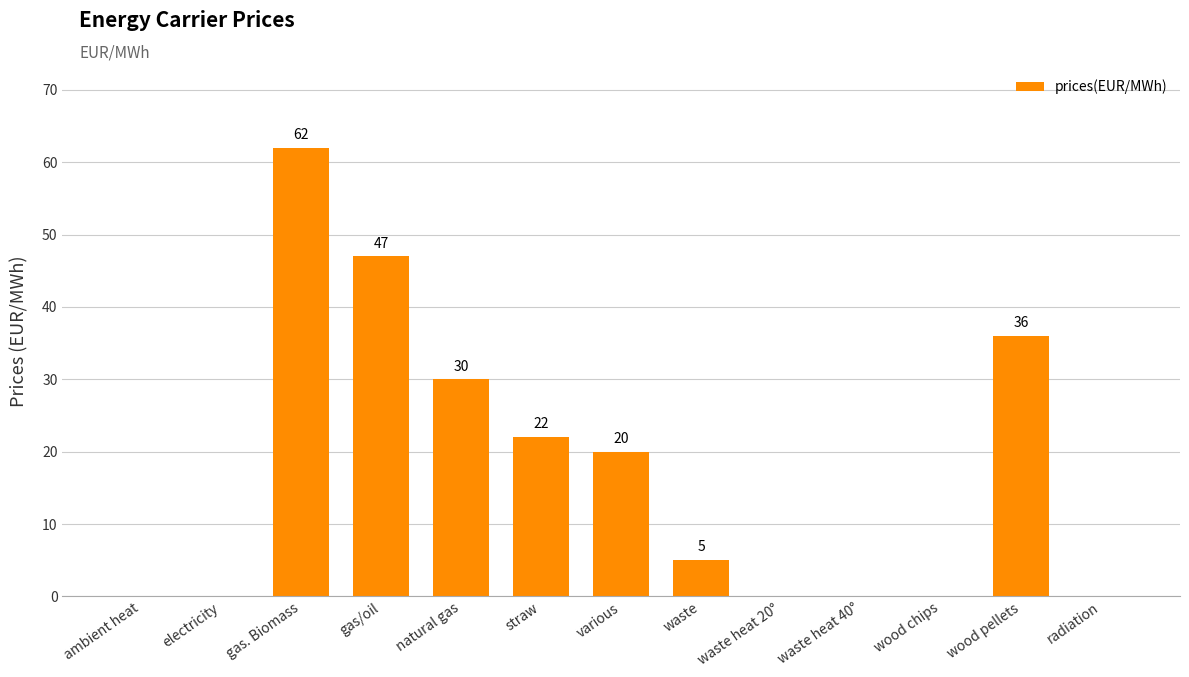

Reading right to left, list all the values displayed in this chart.

radiation=0	wood pellets=36	wood chips=0	waste heat 40°=0	waste heat 20°=0	waste=5	various=20	straw=22	natural gas=30	gas/oil=47	gas. Biomass=62	electricity=0	ambient heat=0